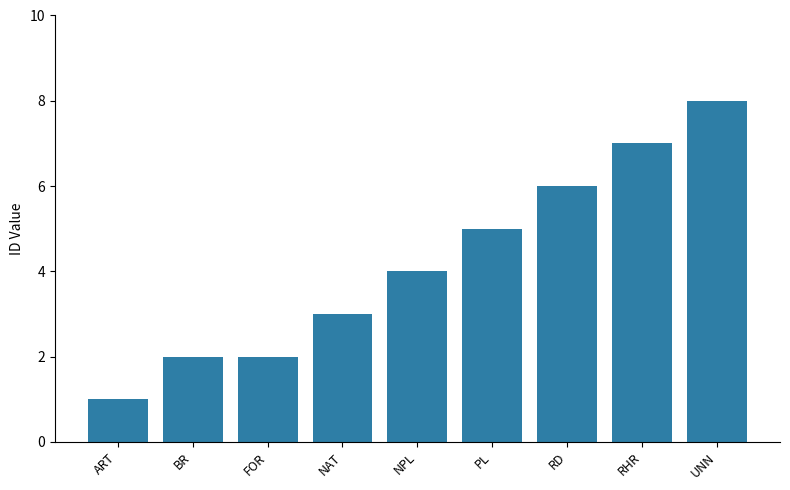

What is the change in value from BR to RD?

+4